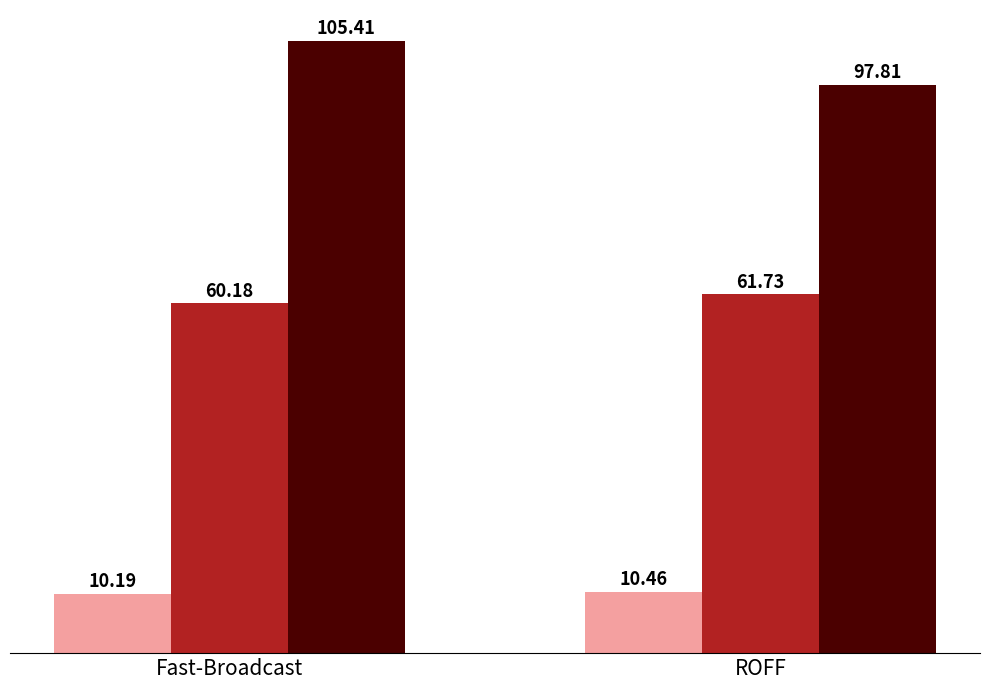

Does the chart contain any negative values?

No